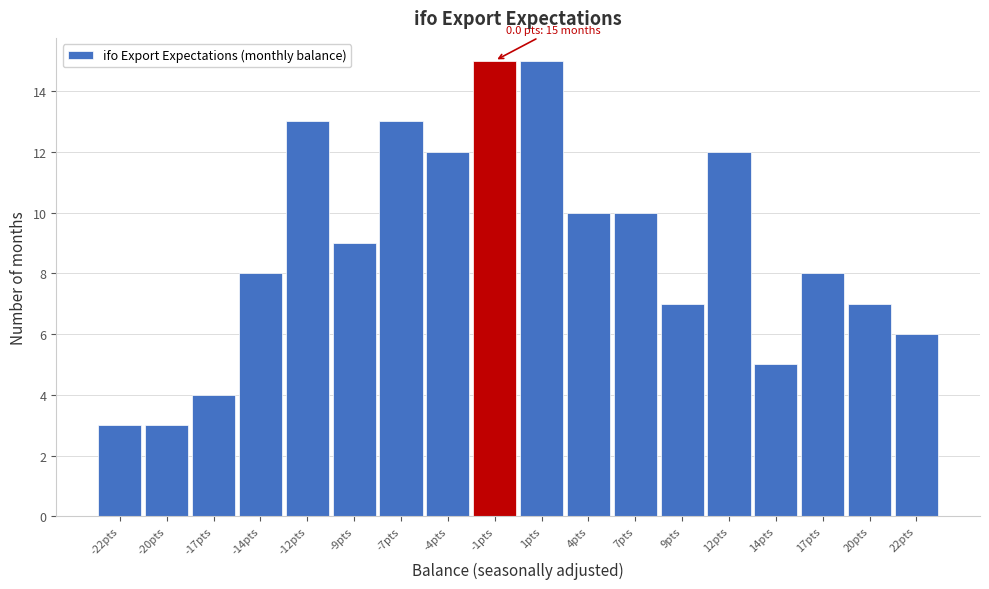

Reading left to right, extract all data points from this chart.

-22pts=3	-20pts=3	-17pts=4	-14pts=8	-12pts=13	-9pts=9	-7pts=13	-4pts=12	-1pts=15	1pts=15	4pts=10	7pts=10	9pts=7	12pts=12	14pts=5	17pts=8	20pts=7	22pts=6